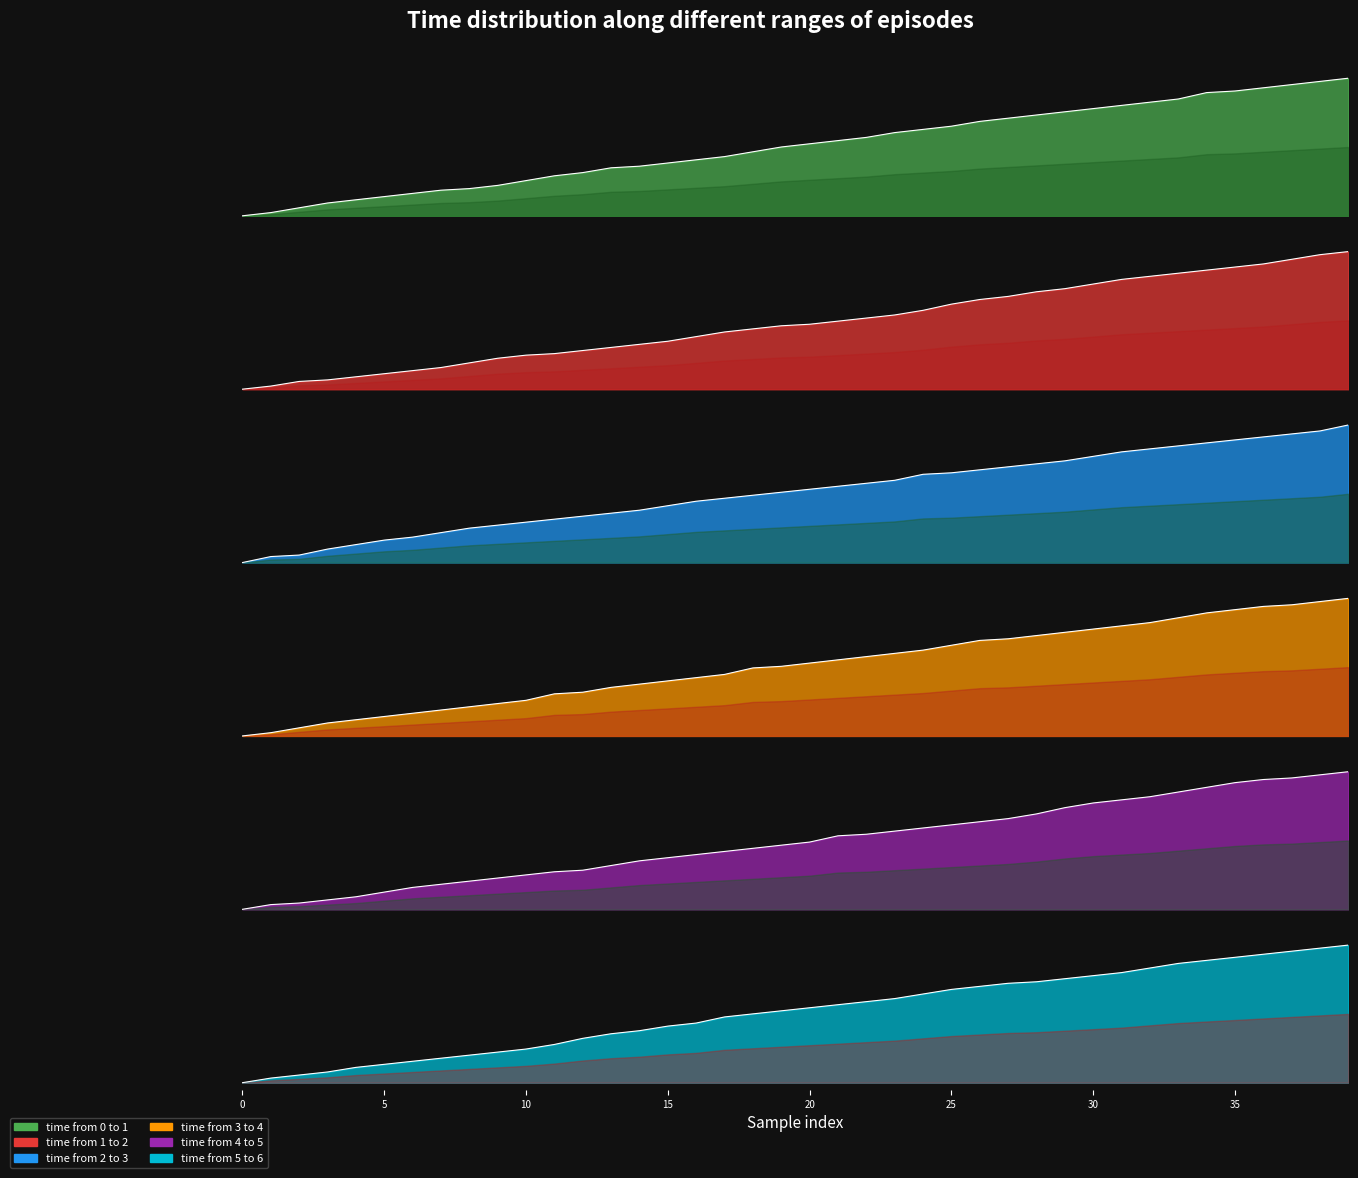

How many times do time from 3 to 4 and time from 1 to 2 cross each other?

1